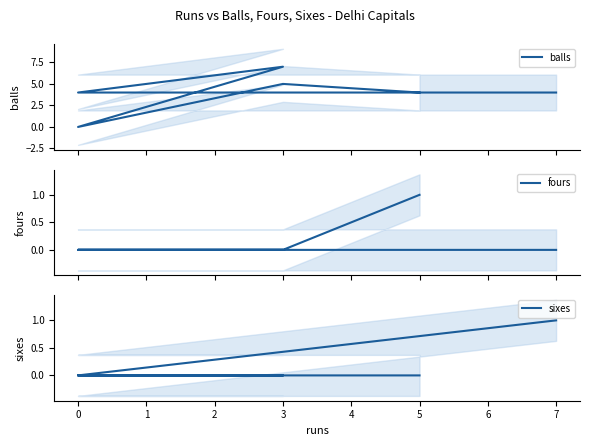

How many lines are shown in the chart?

3